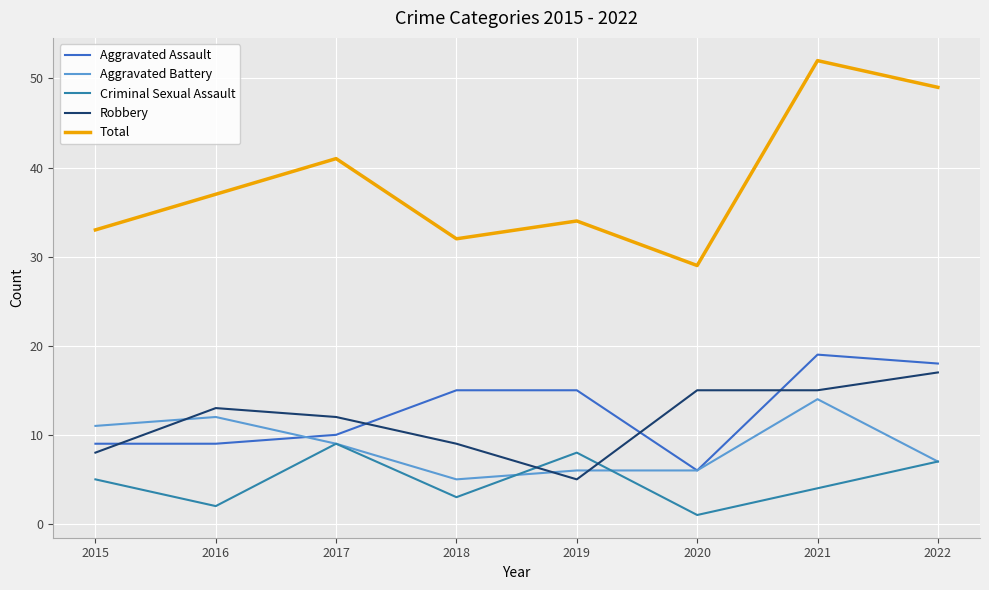

True or false: Robbery has a value of 5 at 2019.

True